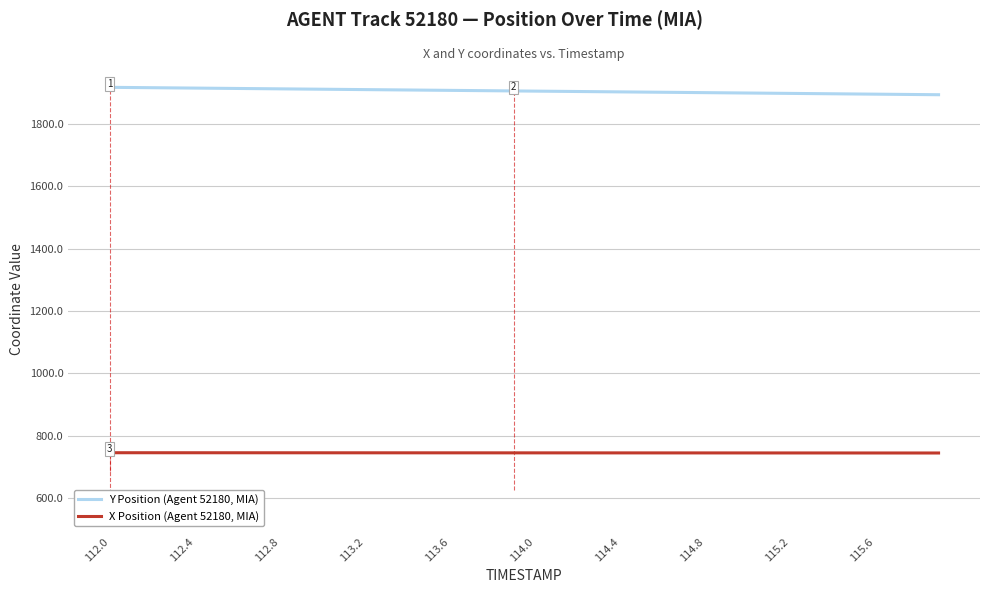

What is the difference between the maximum and minimum values in the X Position (Agent 52180, MIA) series?

0.9